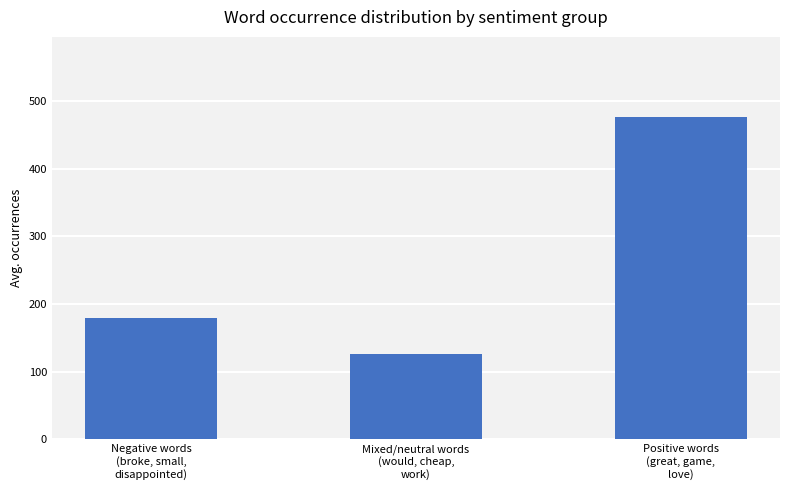

Count the number of categories in the chart.

3